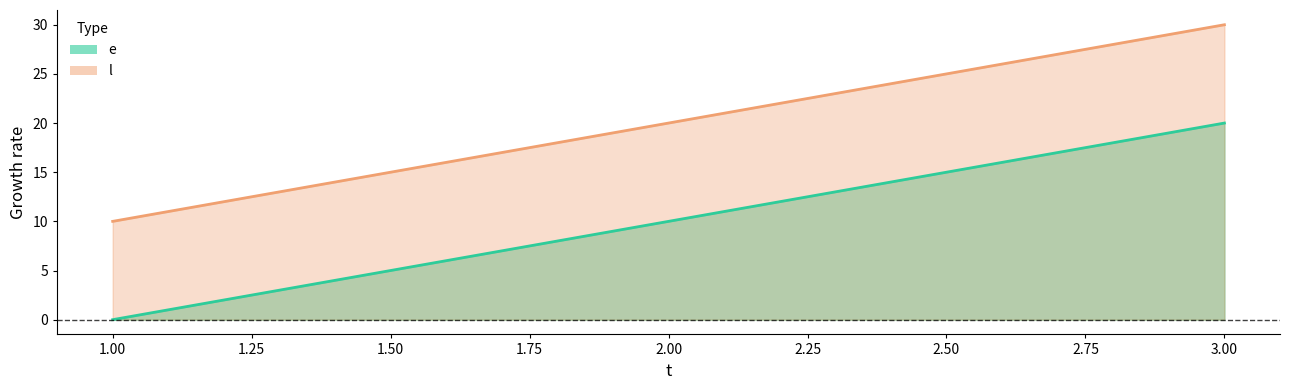

List the labels in order of l value, smallest first.

1, 2, 3